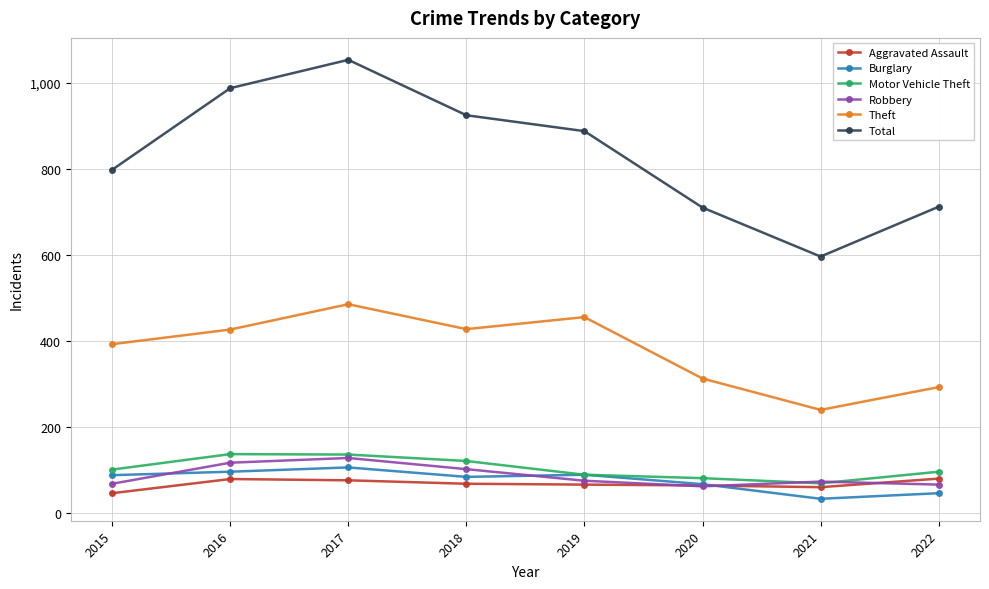

What is the lowest value of the Motor Vehicle Theft series?

68